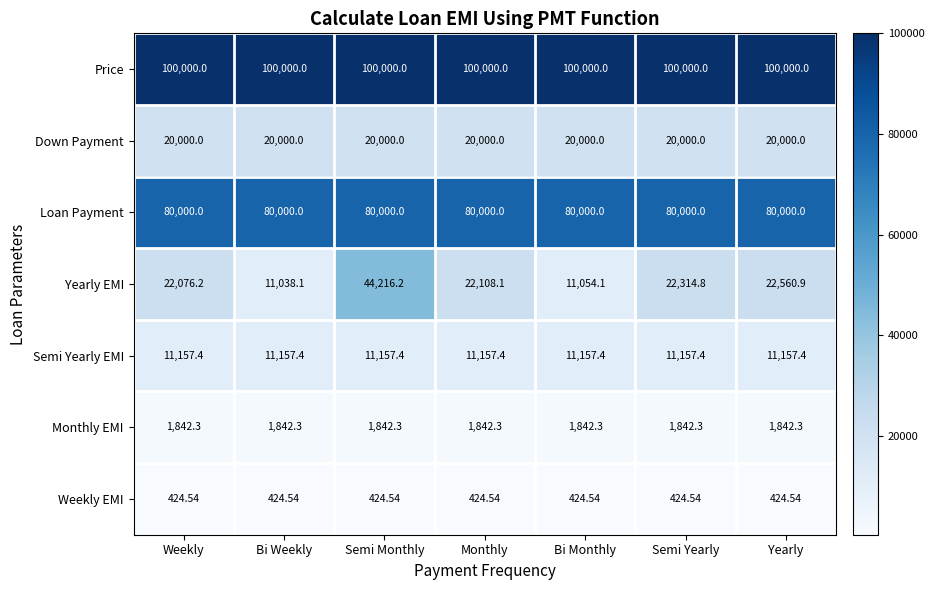

Count the number of categories in the chart.

7